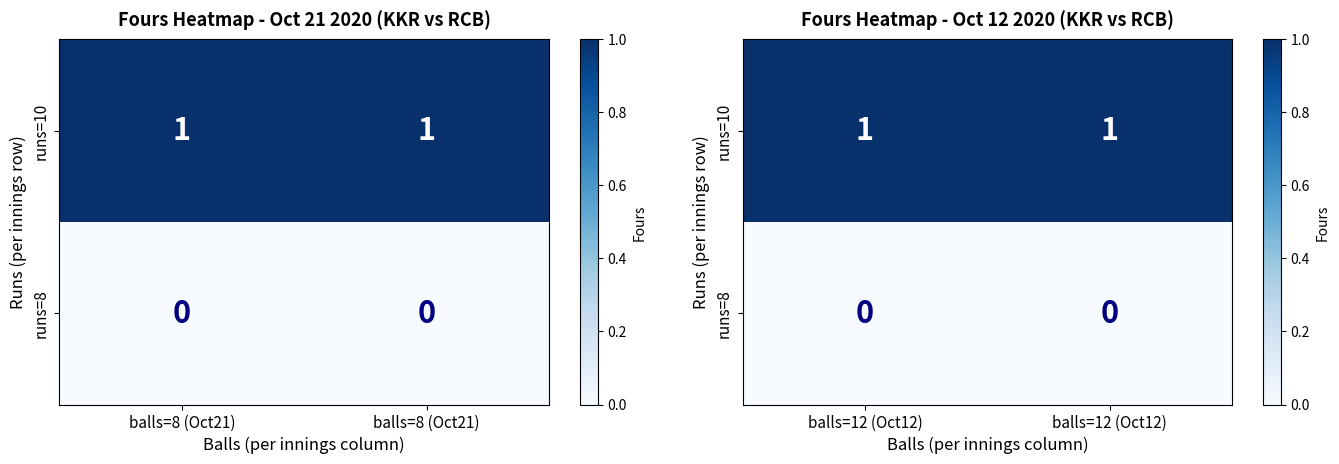

Which has a higher value, balls=8 (Oct21) or balls=8 (Oct21)?

balls=8 (Oct21)